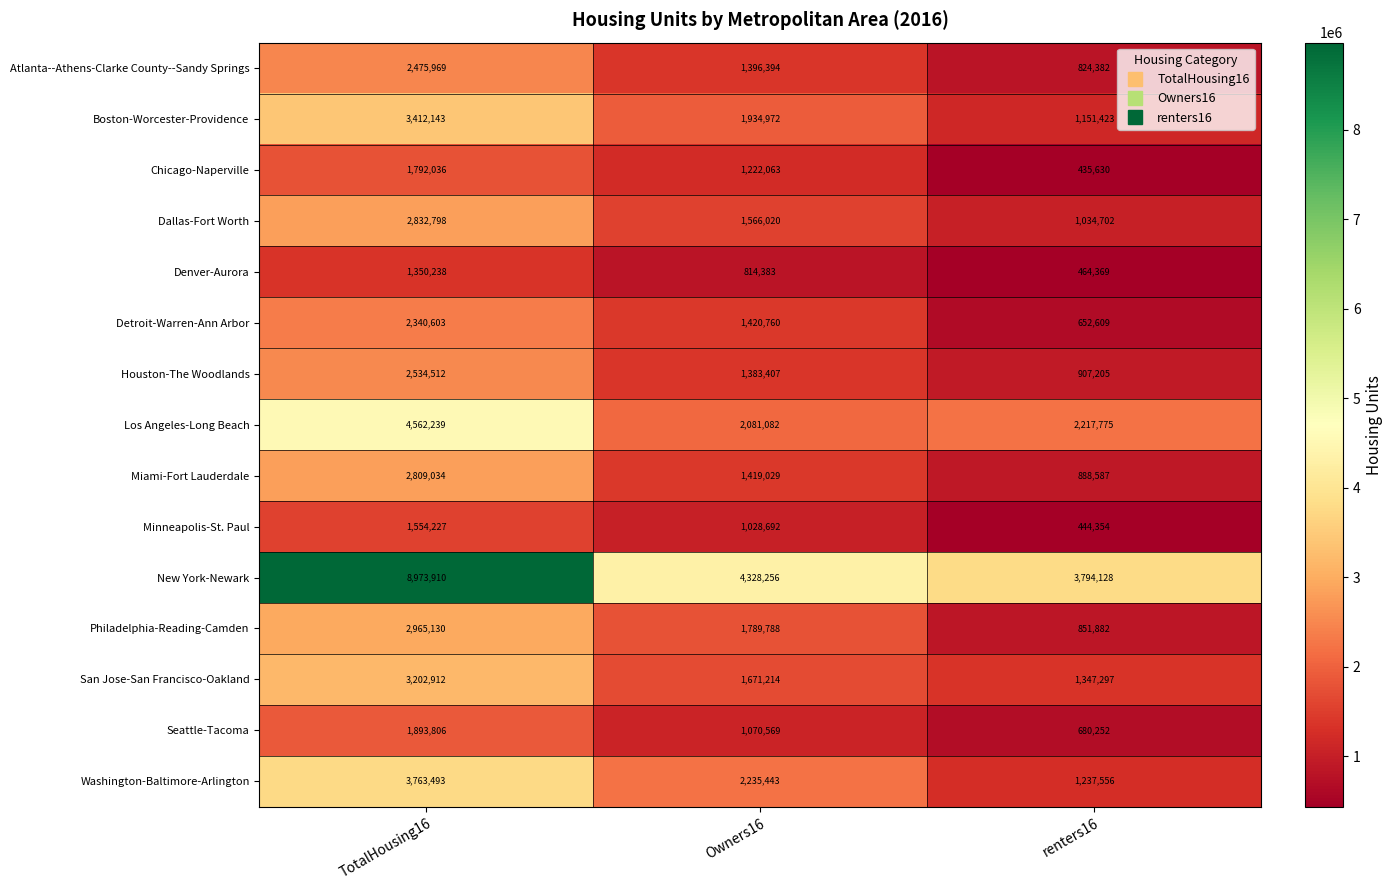

At which category is the sum across all series the highest?

TotalHousing16